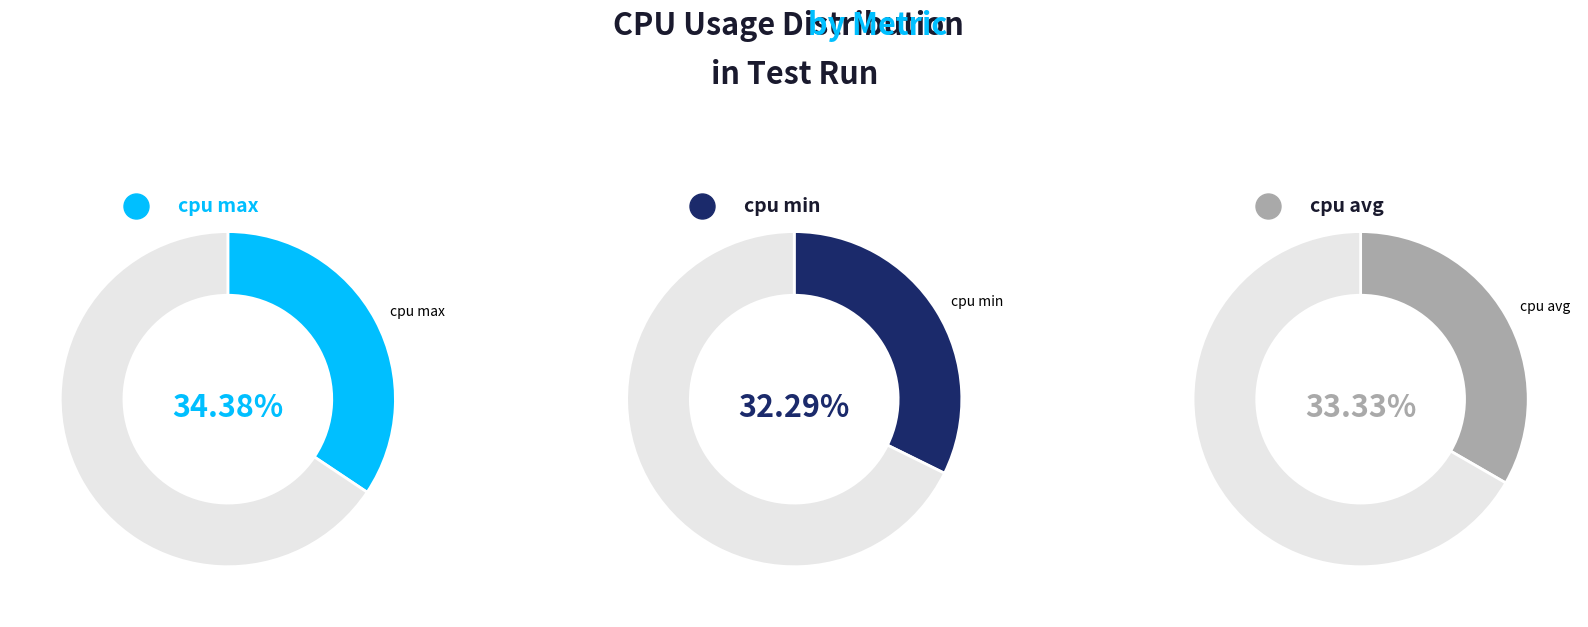

Does any single category account for the majority?

No